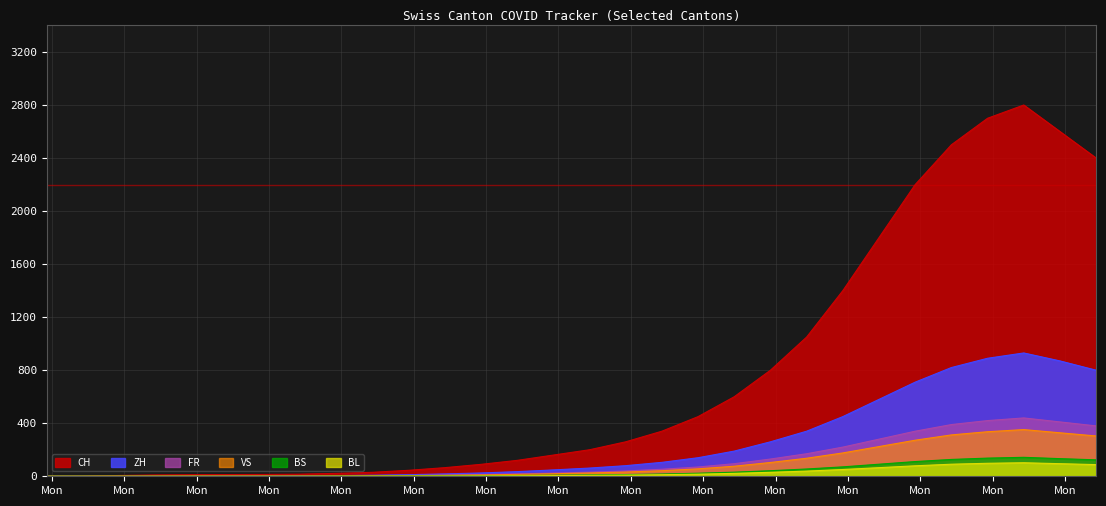

Which series has the widest spread of values?

CH